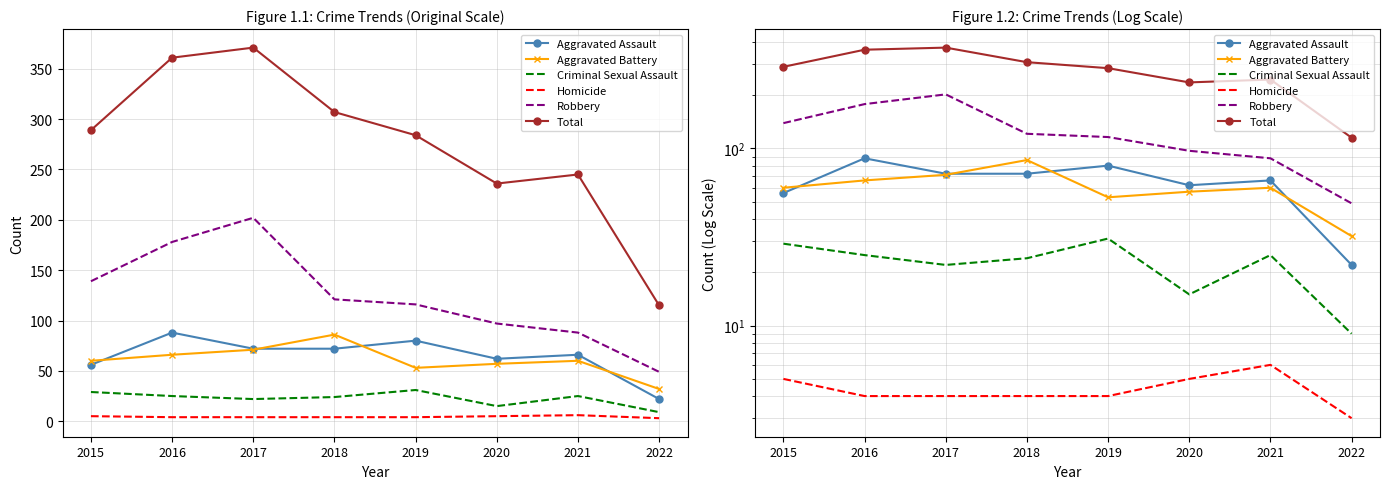

Which series has the widest spread of values?

Total